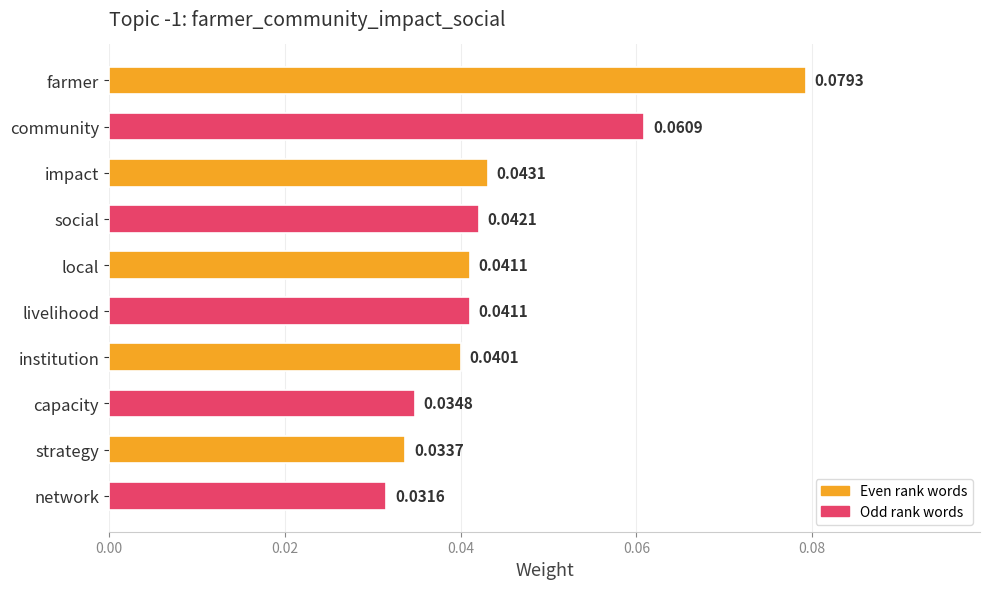

Which category has the lowest value across all series?

network